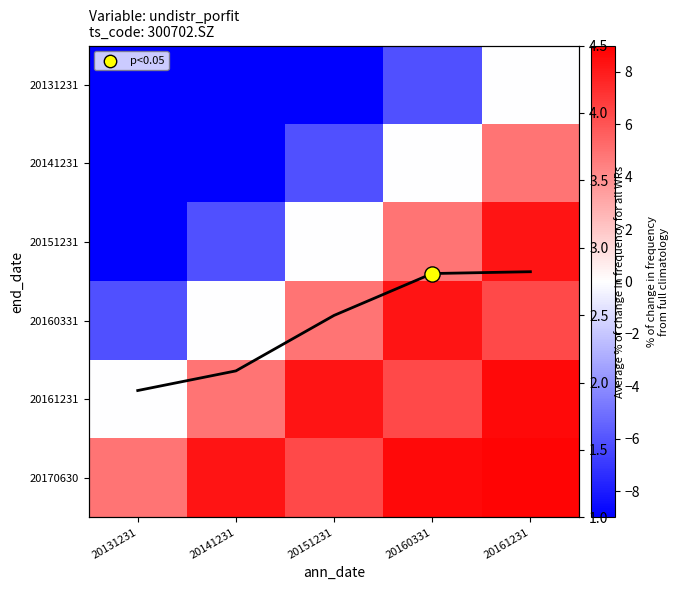

At how many categories does at least one series exceed -1?

5